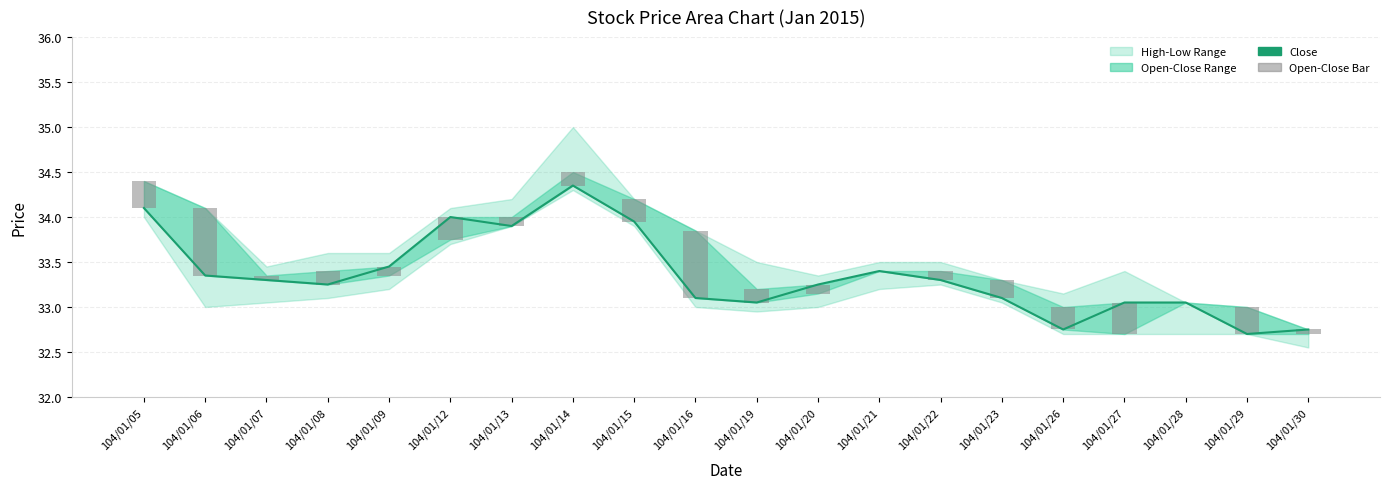

Read the Open-Close Bar value at 104/01/23.

0.2